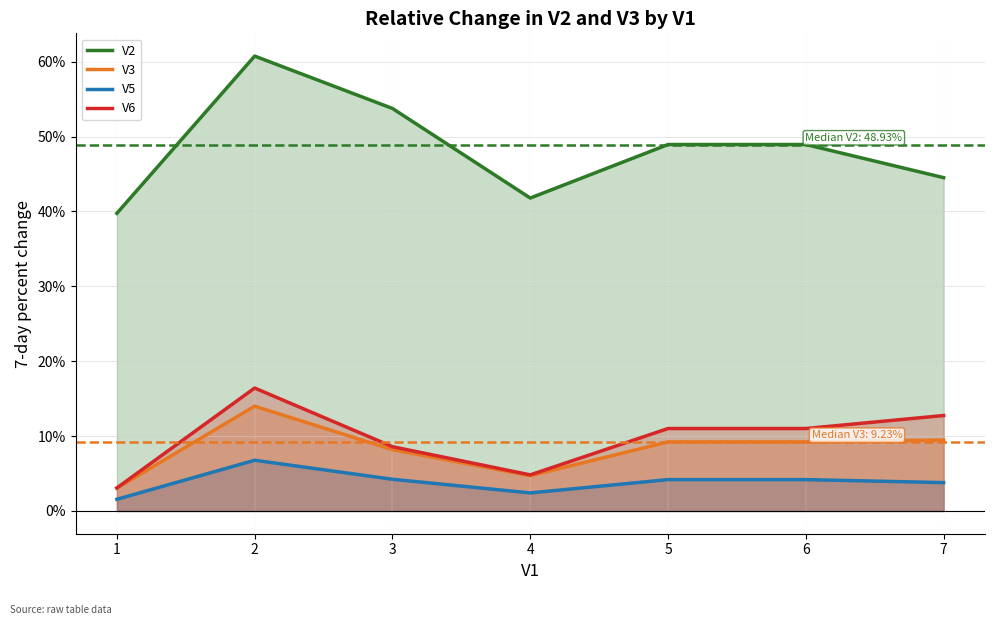

Rank the series by their maximum value, from lowest to highest.

V5, V3, V6, V2